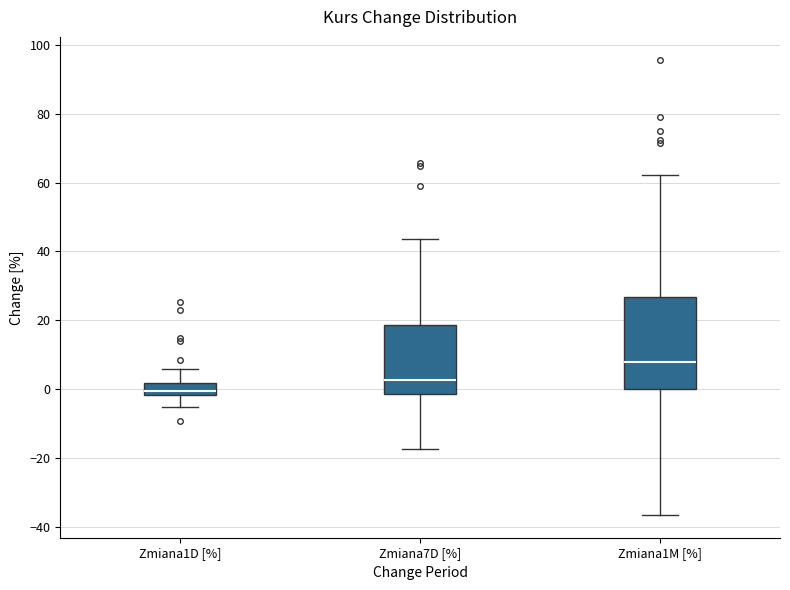

Reading left to right, transcribe this box plot: for each box, give where its median line is, the range the box spans, and where its two whiskers end, as read against the y-axis. The values are not printed on the chart, so give them approximately, as read against the axis.

Zmiana1D [%]: median 0, box -2 to 2, whiskers -6 to 6
Zmiana7D [%]: median 2, box -2 to 18, whiskers -18 to 44
Zmiana1M [%]: median 8, box 0 to 26, whiskers -36 to 62